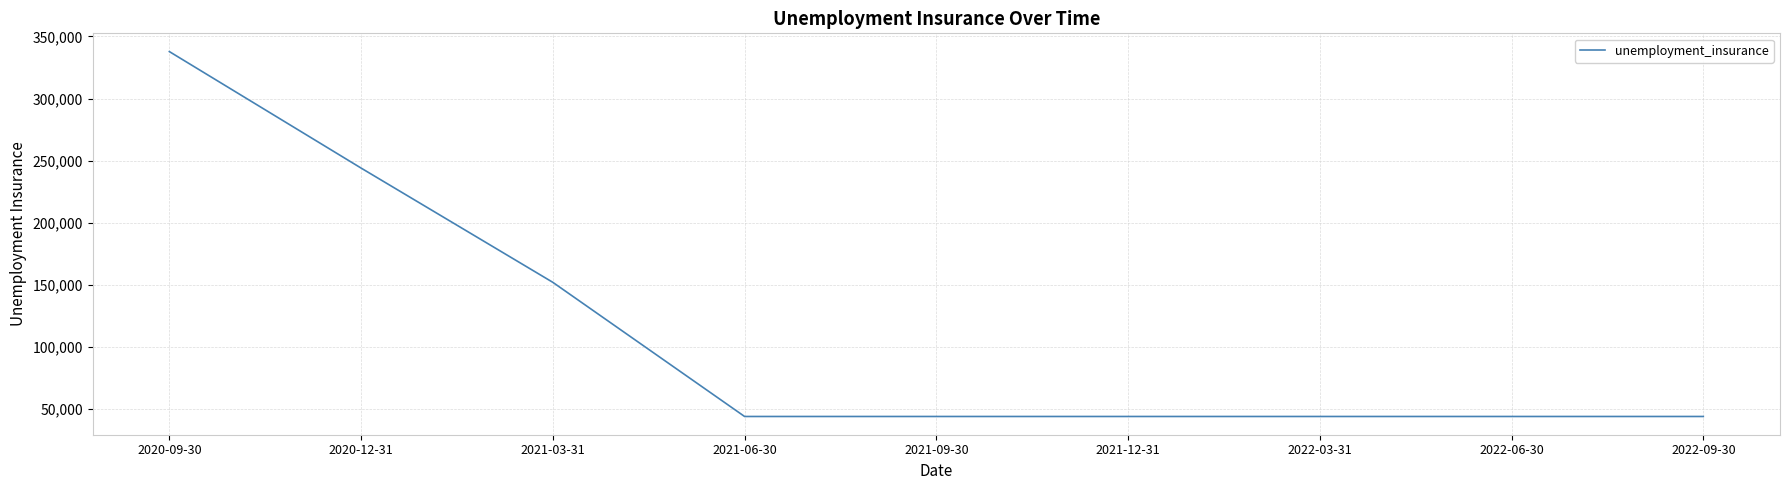

How many lines are shown in the chart?

1